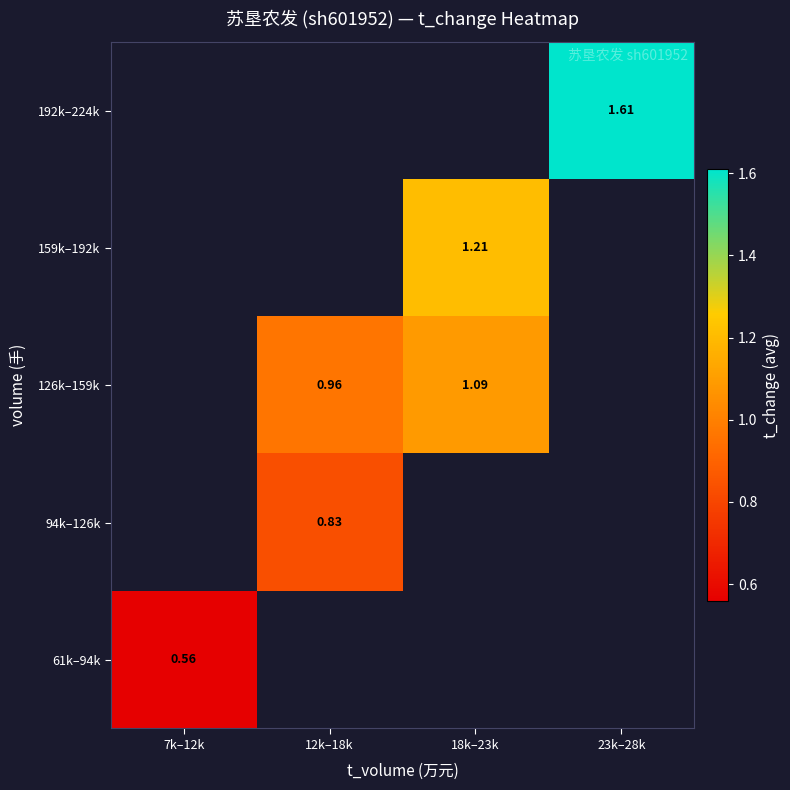

Which has a higher value, 23k–28k or 18k–23k?

18k–23k